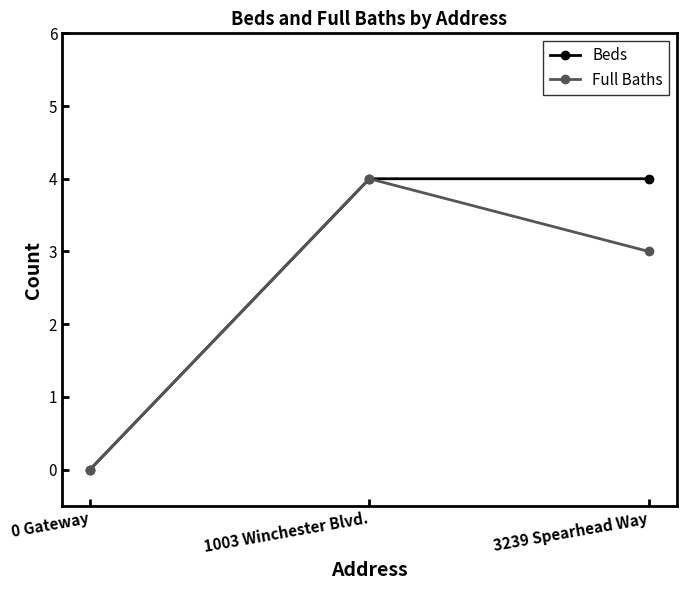

At 3239 Spearhead Way, list the series in order from largest to smallest.

Beds, Full Baths